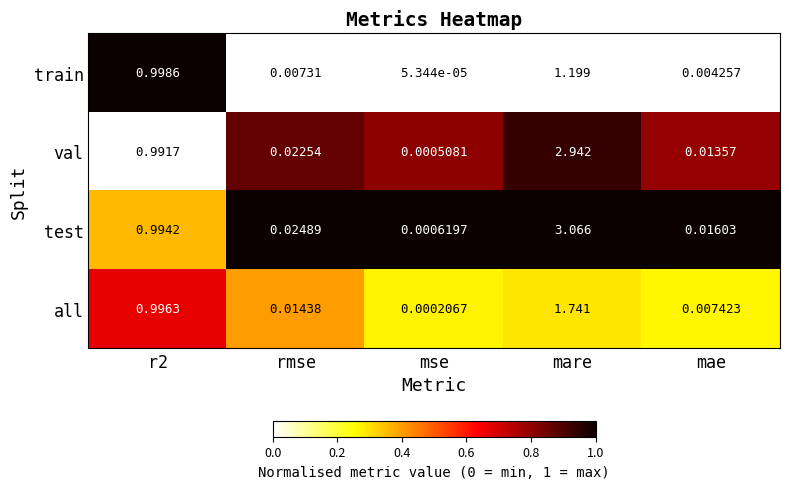

Rank the series at r2 from lowest to highest value.

val, test, all, train